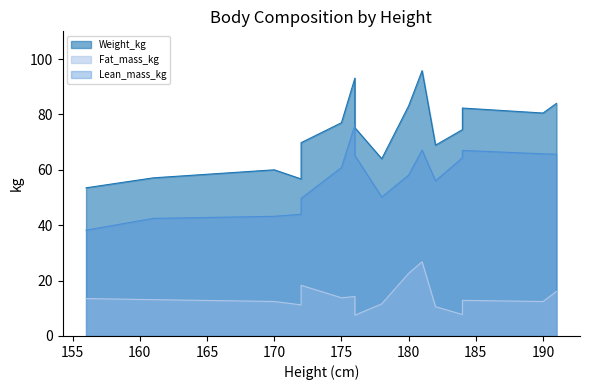

The value of Weight_kg at 156 is 53.5. True or false?

True